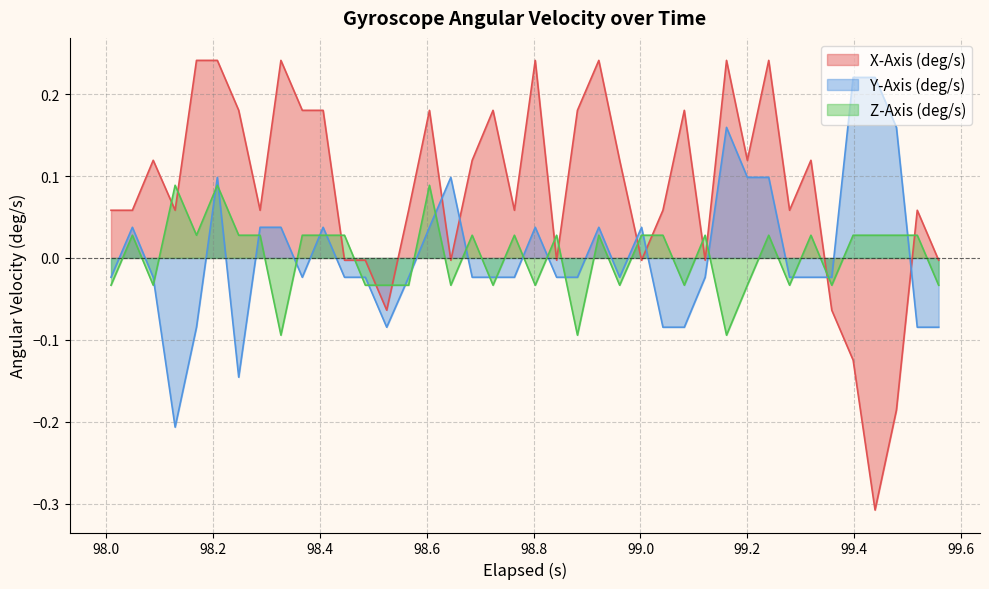

Which series has the largest total across all categories?

X-Axis (deg/s)